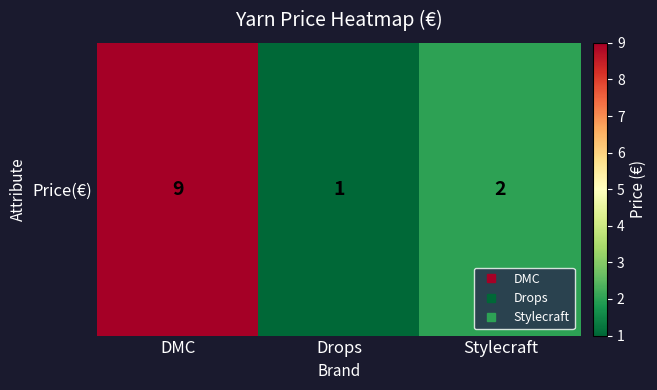

What is the ratio of the value at DMC to the value at Drops?

9.0